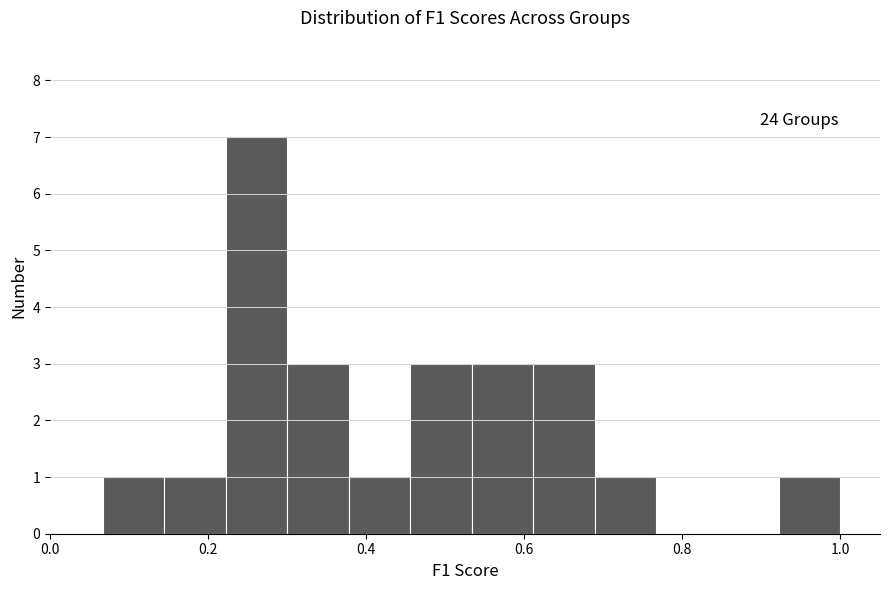

Read against the x-axis, roughly where is the centre of the tallest bar?

0.26